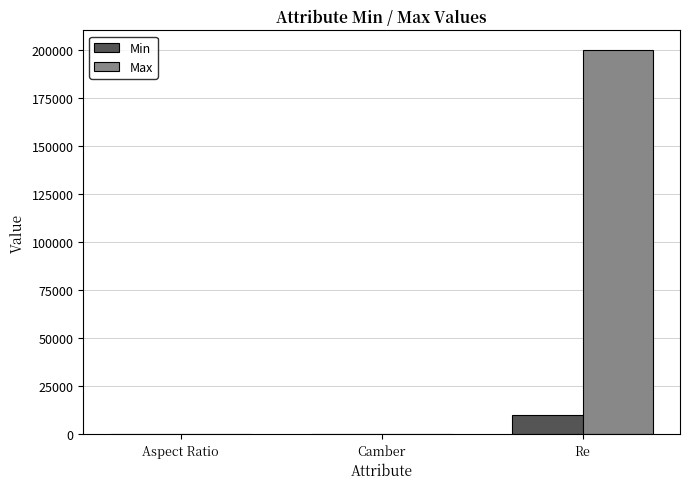

Which series has the largest range (max minus min)?

Max